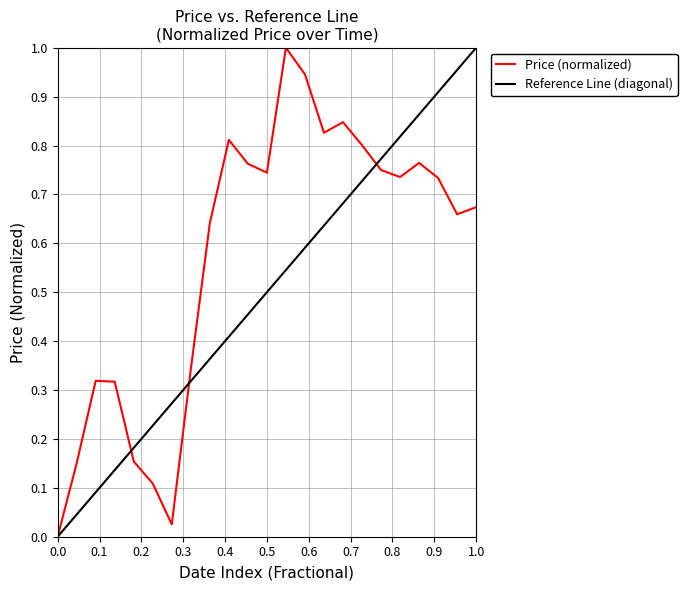

Reading left to right, list all the values displayed in this chart.

0.0	0.2	0.3	0.3	0.2	0.1	0.0	0.3	0.6	0.8	0.8	0.7	1.0	0.9	0.8	0.8	0.8	0.8	0.7	0.8	0.7	0.7	0.7